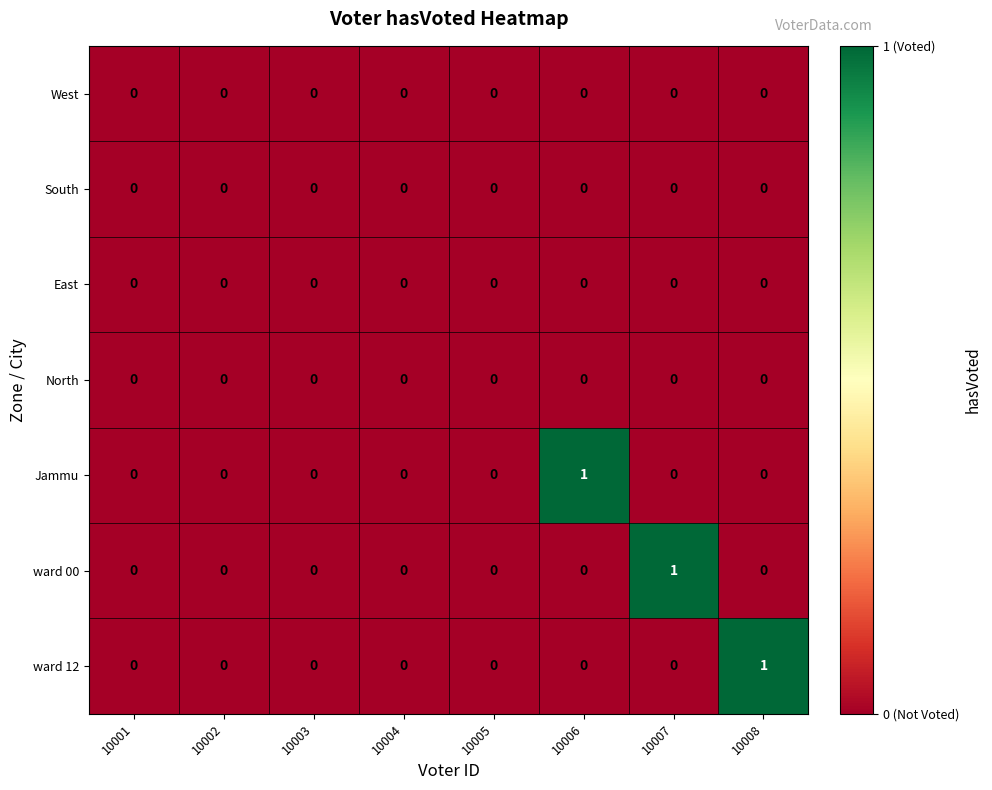

The value of Jammu at 10008 is 1. True or false?

False